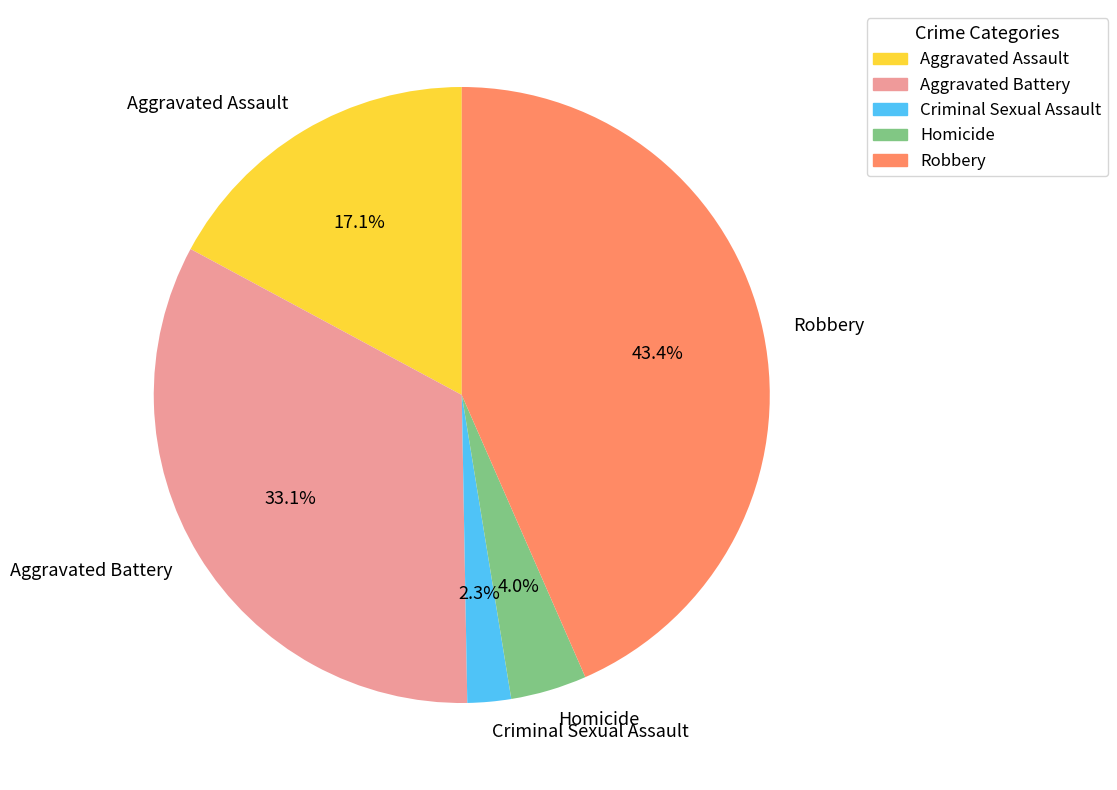

Is it true that Robbery is 43% of the pie?

True